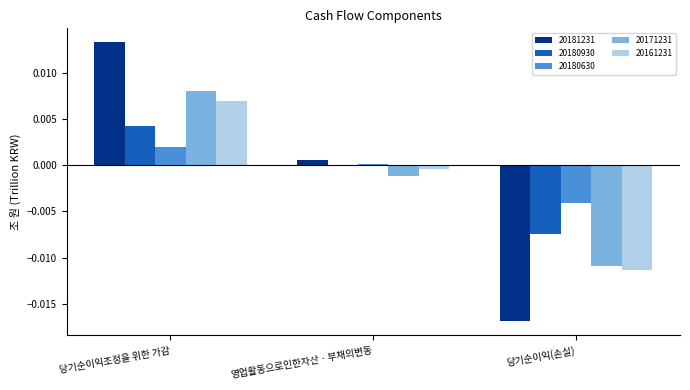

At which category is the sum across all series the highest?

당기순이익조정을 위한 가감